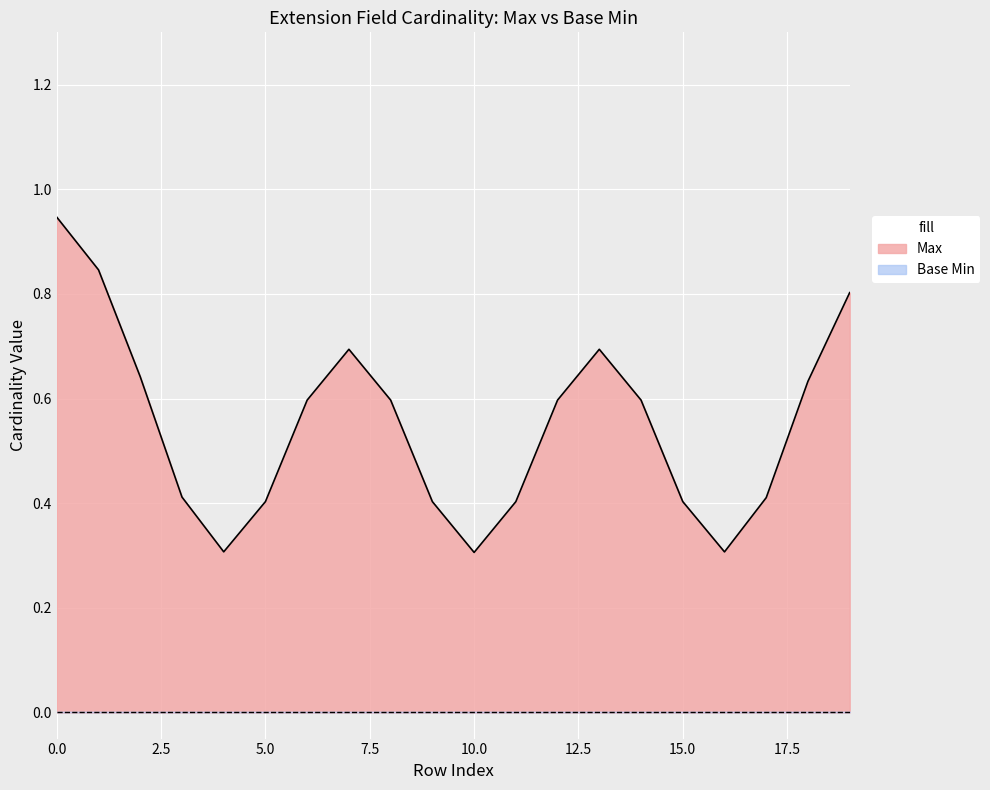

How many categories are shown in the chart?

20